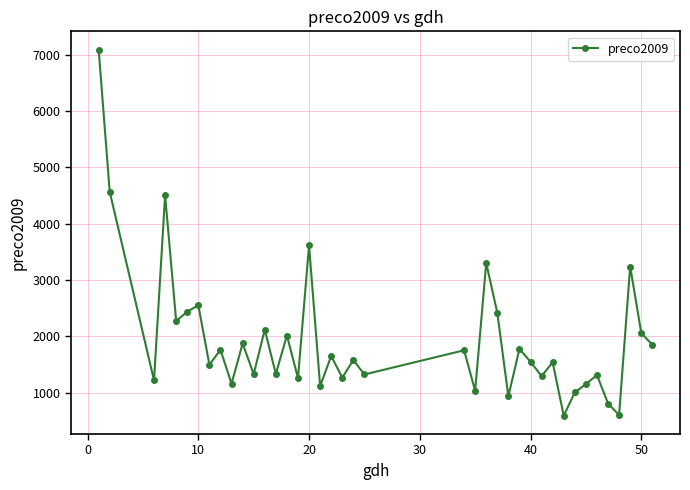

True or false: there are more than 1 points higher than both neighbors.

True